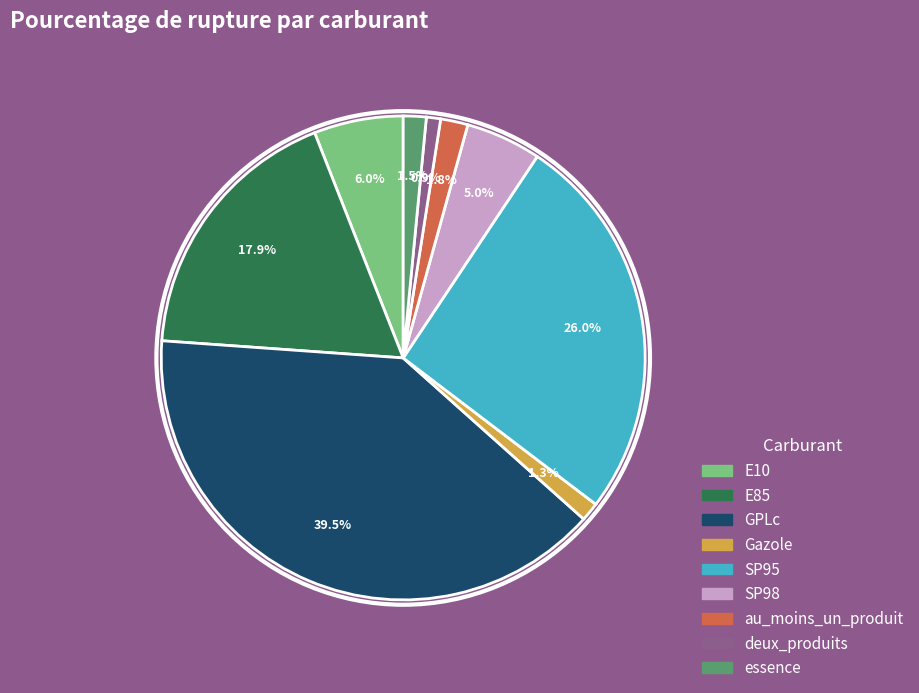

To the nearest percent, what is the difference between the largest and smallest slice percentages?

39%